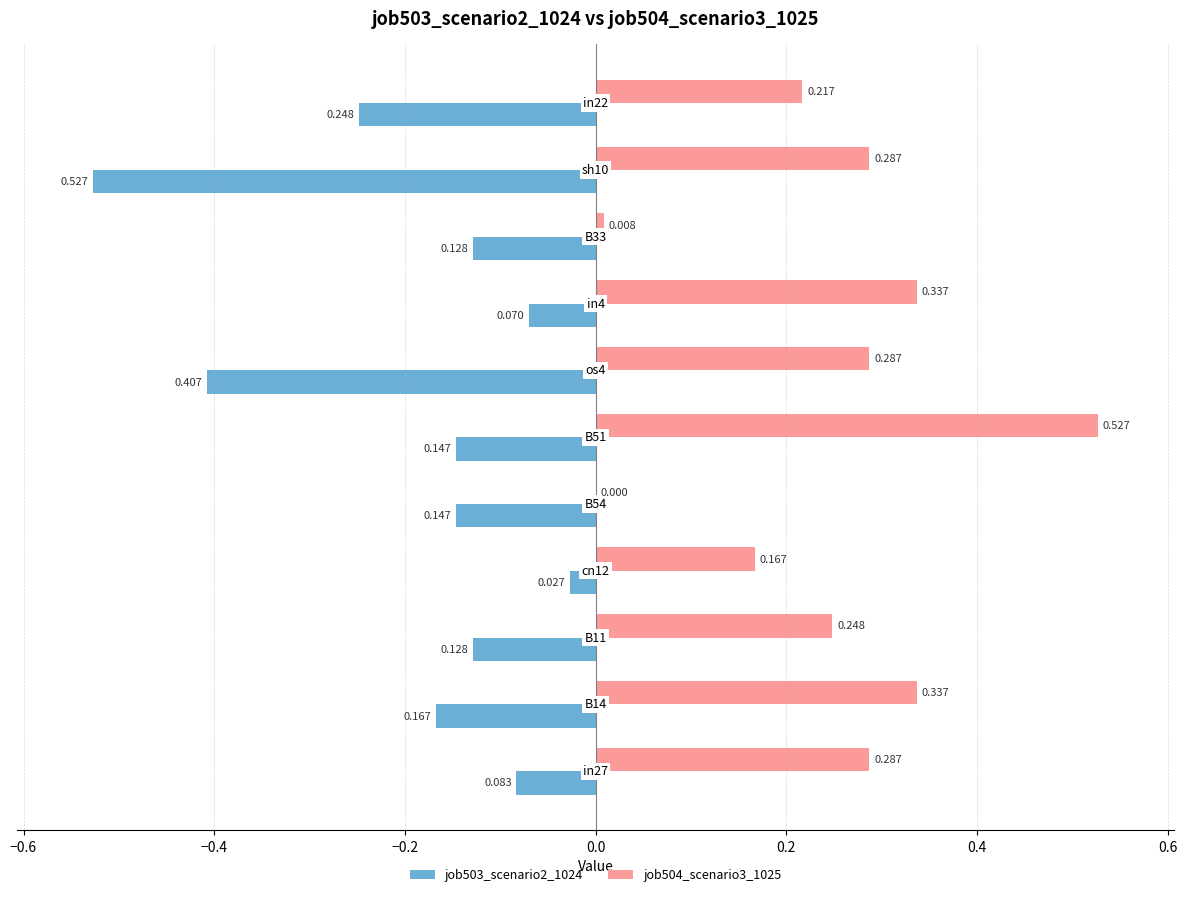

Reading left to right, what are all the values shown in this chart?

job503_scenario2_1024: -0.1	-0.2	-0.1	-0.0	-0.1	-0.1	-0.4	-0.1	-0.1	-0.5	-0.2
job504_scenario3_1025: 0.3	0.3	0.2	0.2	0.0	0.5	0.3	0.3	0.0	0.3	0.2